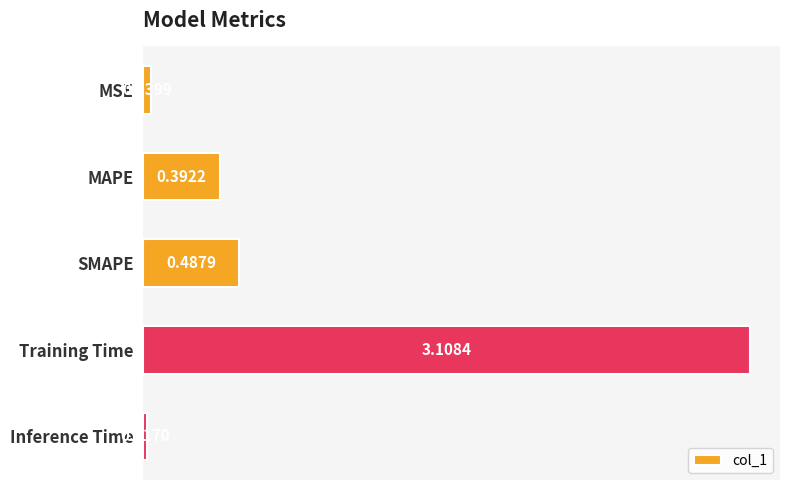

What is the average value?

0.8